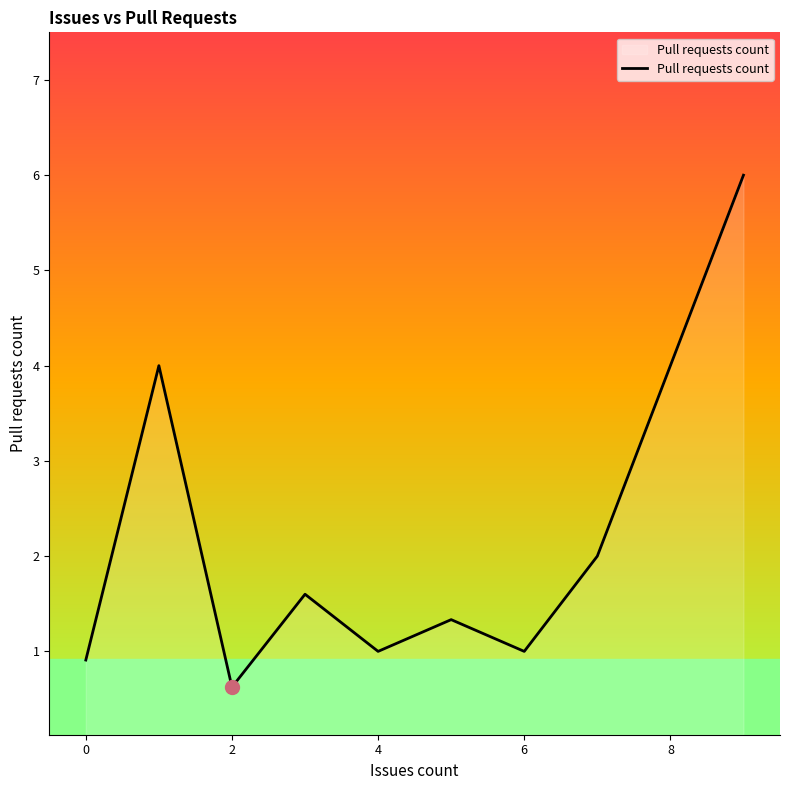

What is the maximum value shown in the chart?

6.0